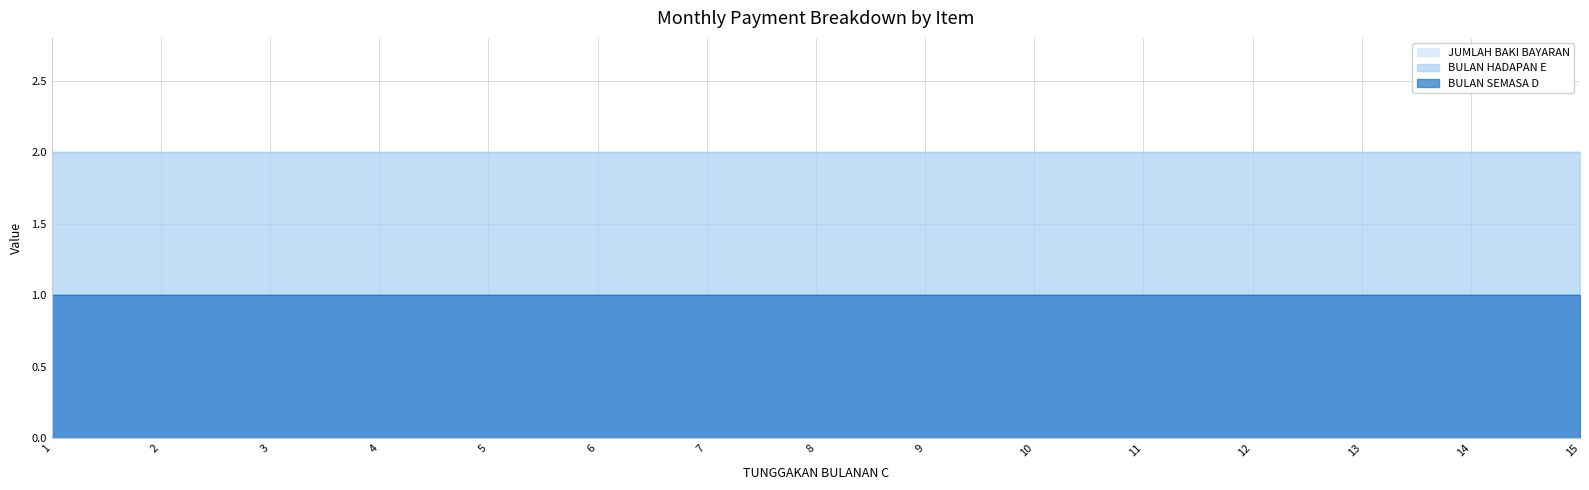

Which series has the largest total across all categories?

BULAN HADAPAN E